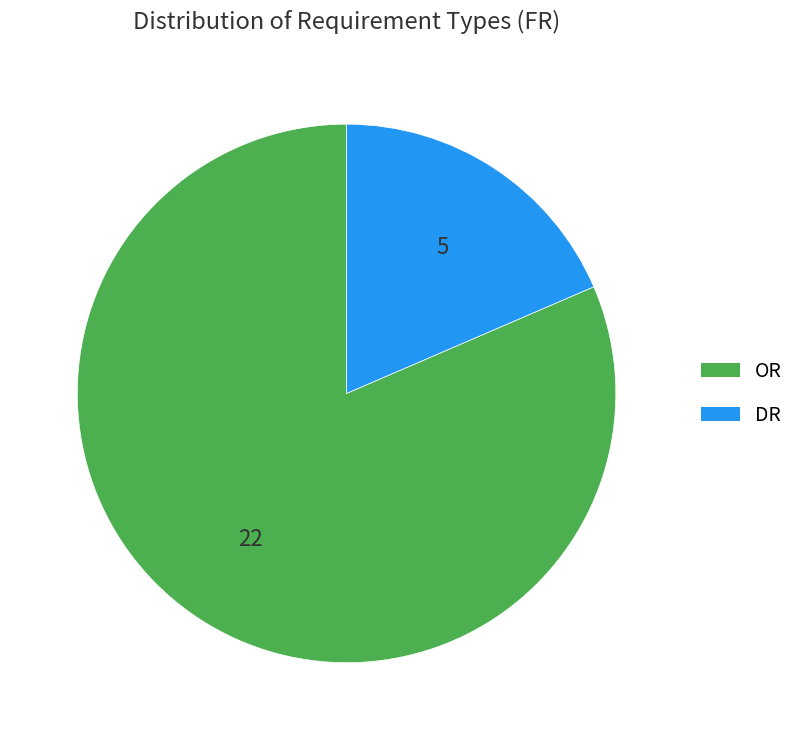

Rank the categories by value from highest to lowest.

OR, DR